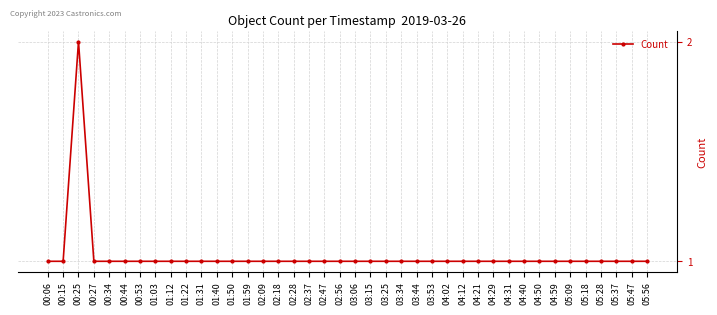

The chart shows a value of 1 at 05:09. True or false?

True